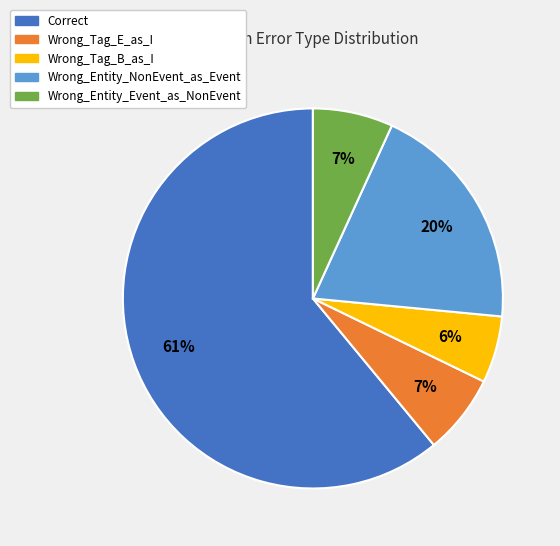

How many slices are in this pie chart?

5